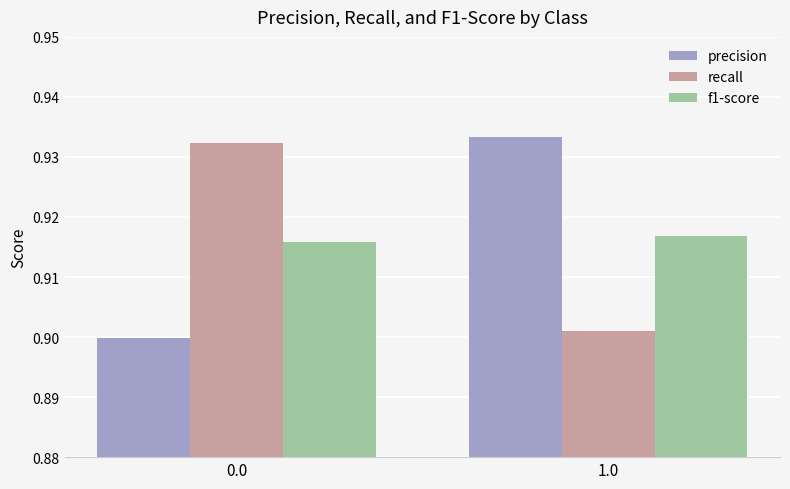

What is the sum of the precision values at 1.0 and 0.0?

1.8